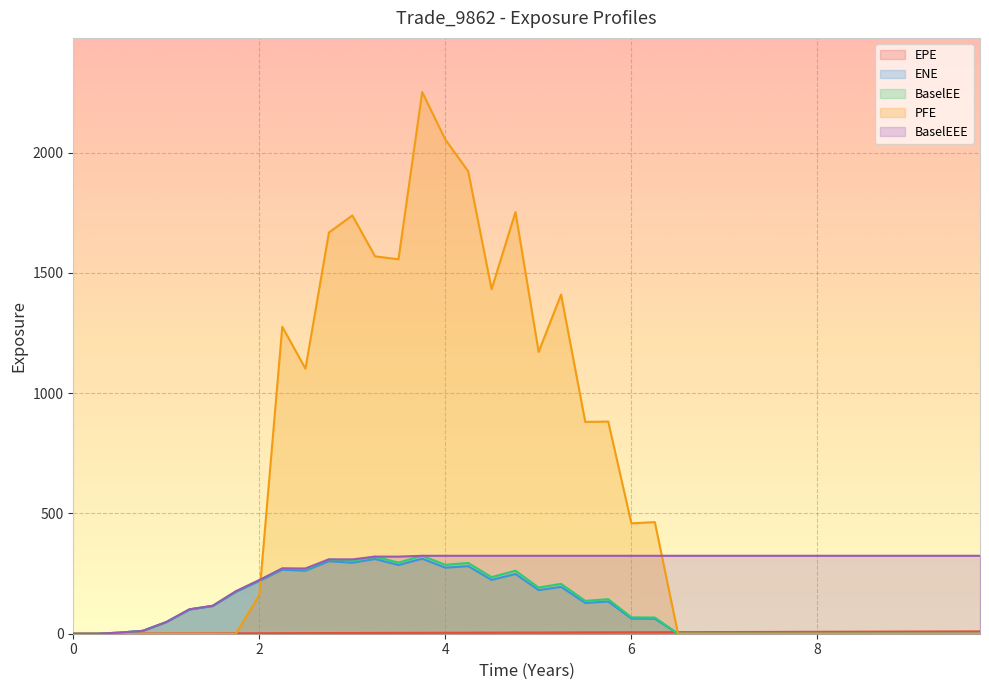

What is the average value of the PFE series?

593.8